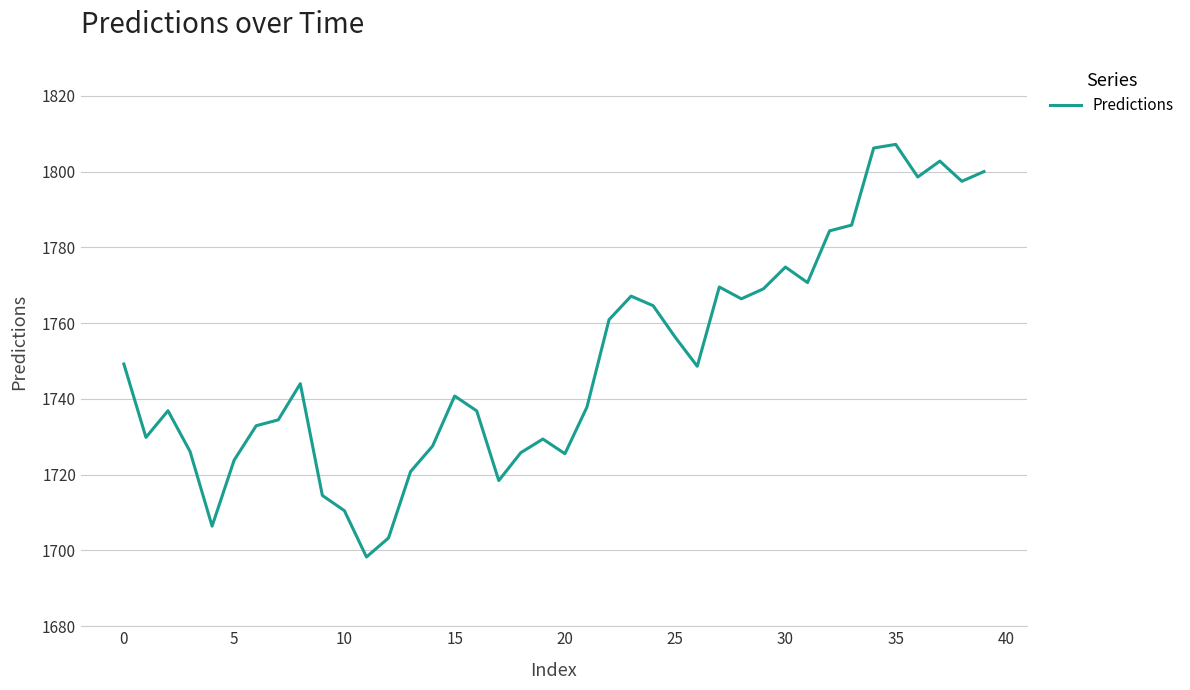

What is the maximum value shown in the chart?

1807.2